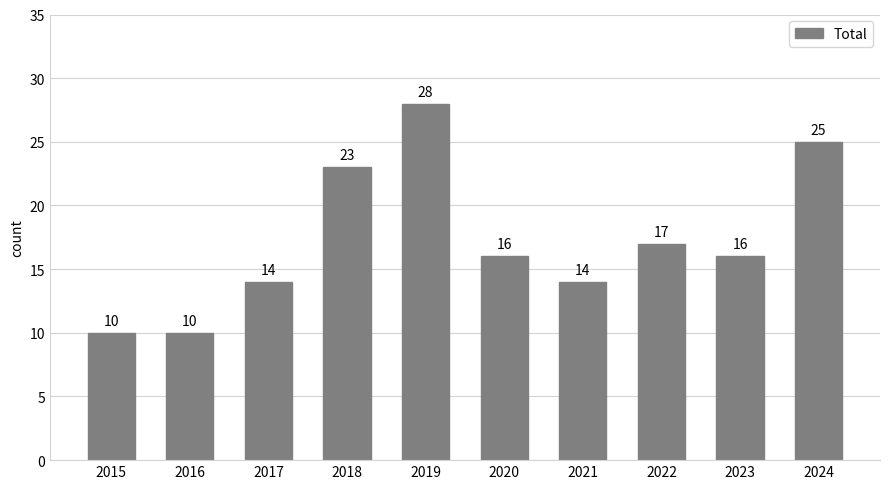

What is the change in value from 2023 to 2024?

+9